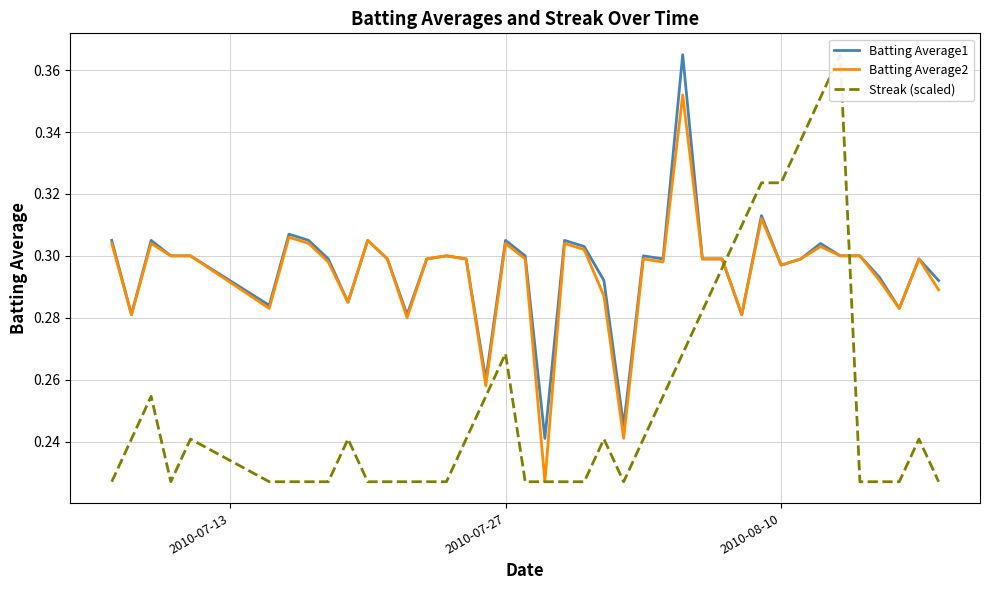

How many series are shown in this chart?

3